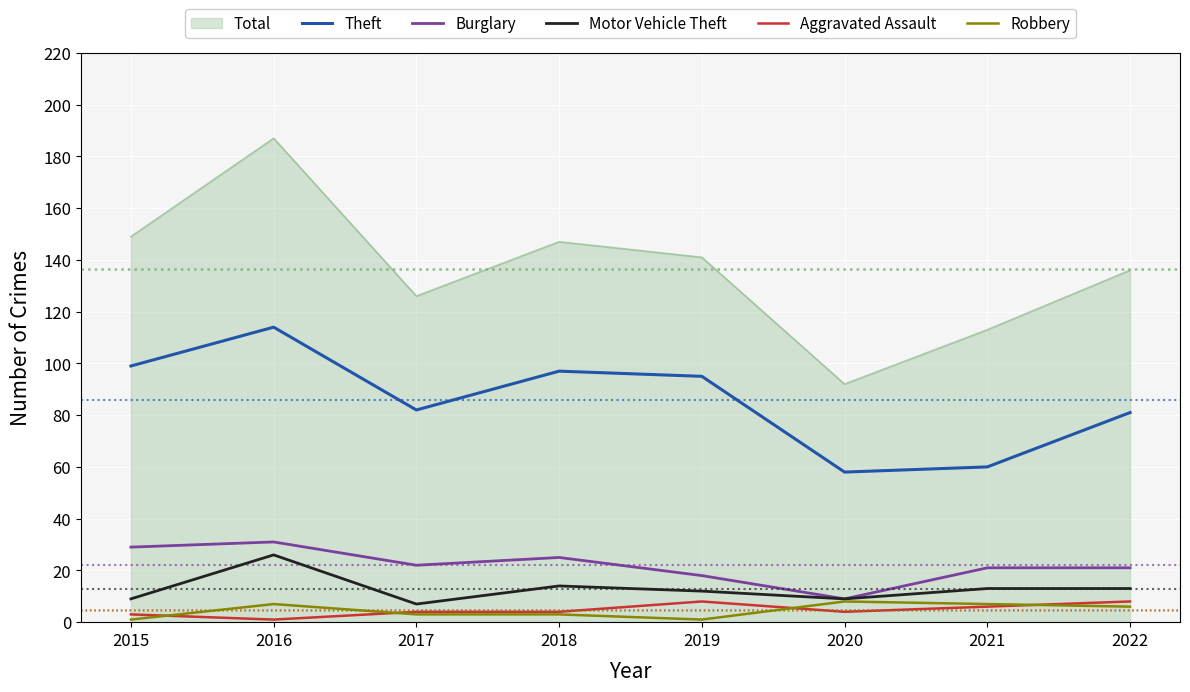

True or false: Aggravated Assault and Burglary intersect in this chart.

False